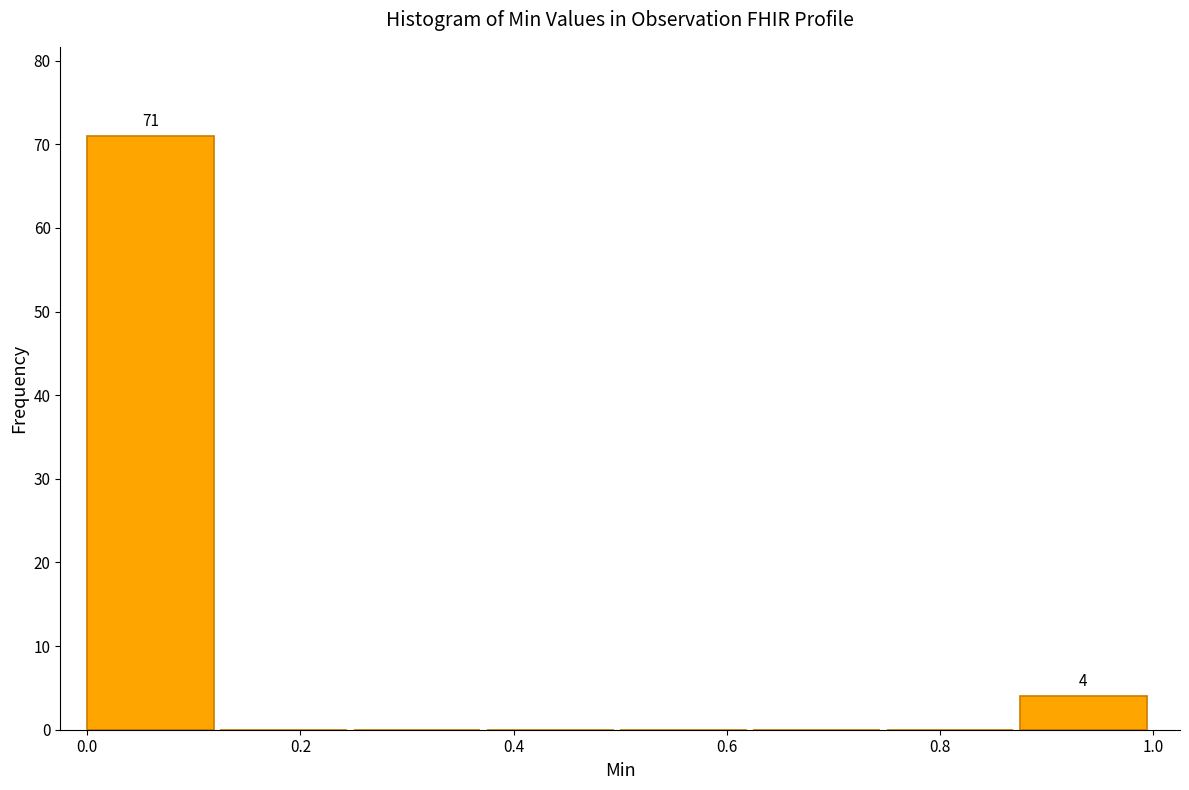

Which range on the x-axis has the tallest bar?

0.000 to 0.125